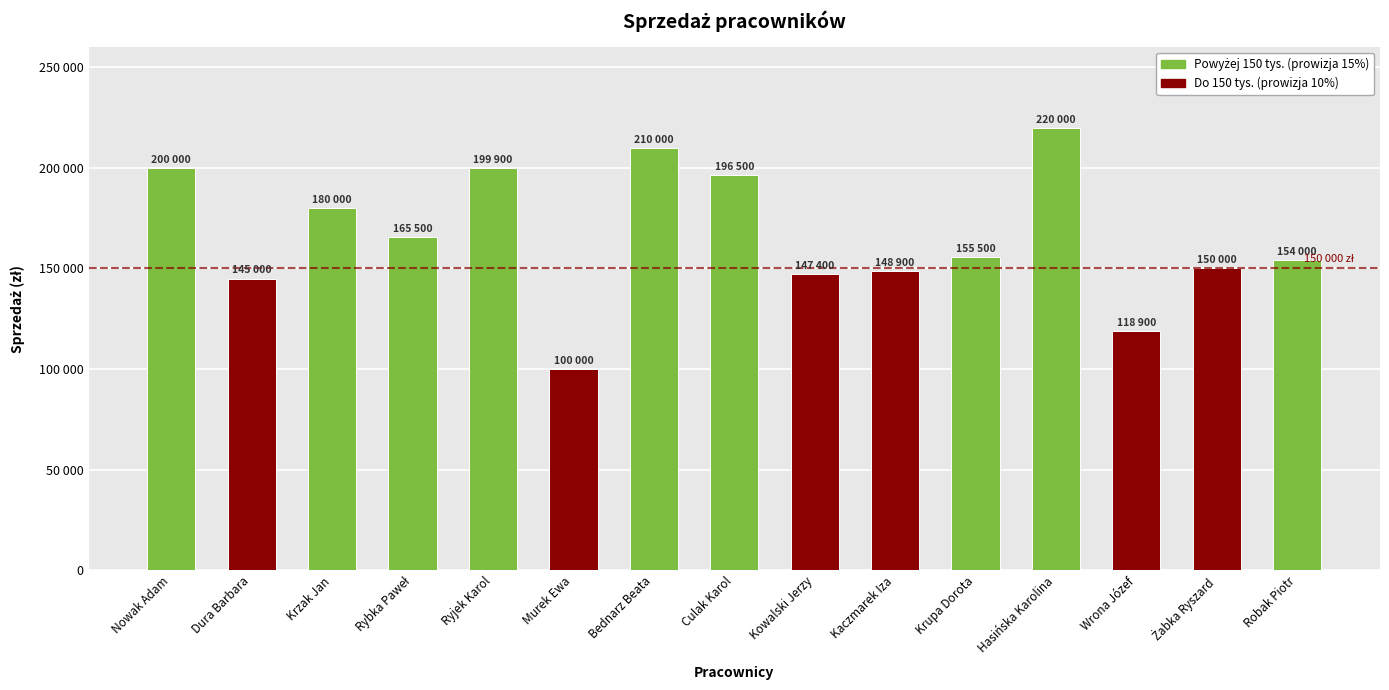

What is the label of the 8th bar from the right?

Culak Karol